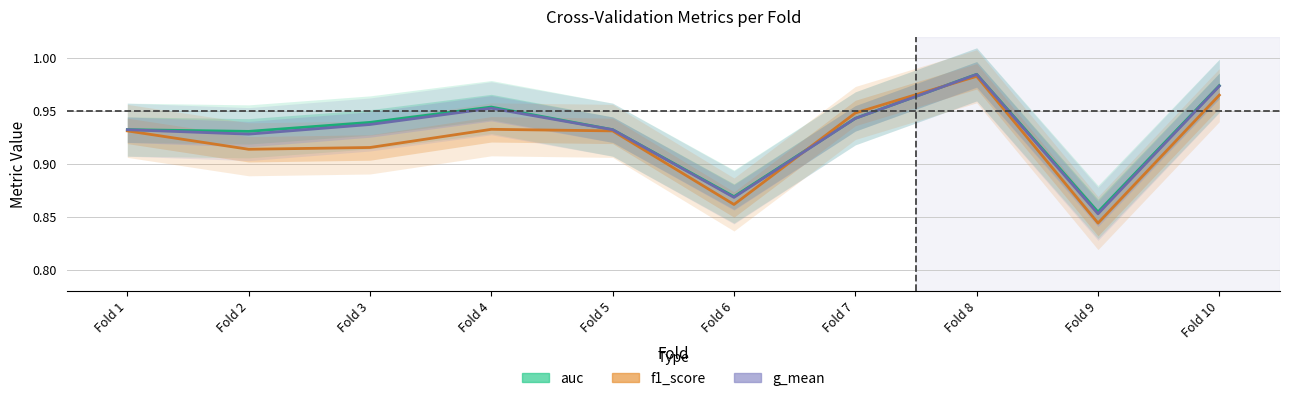

How many times do auc and f1_score cross each other?

2